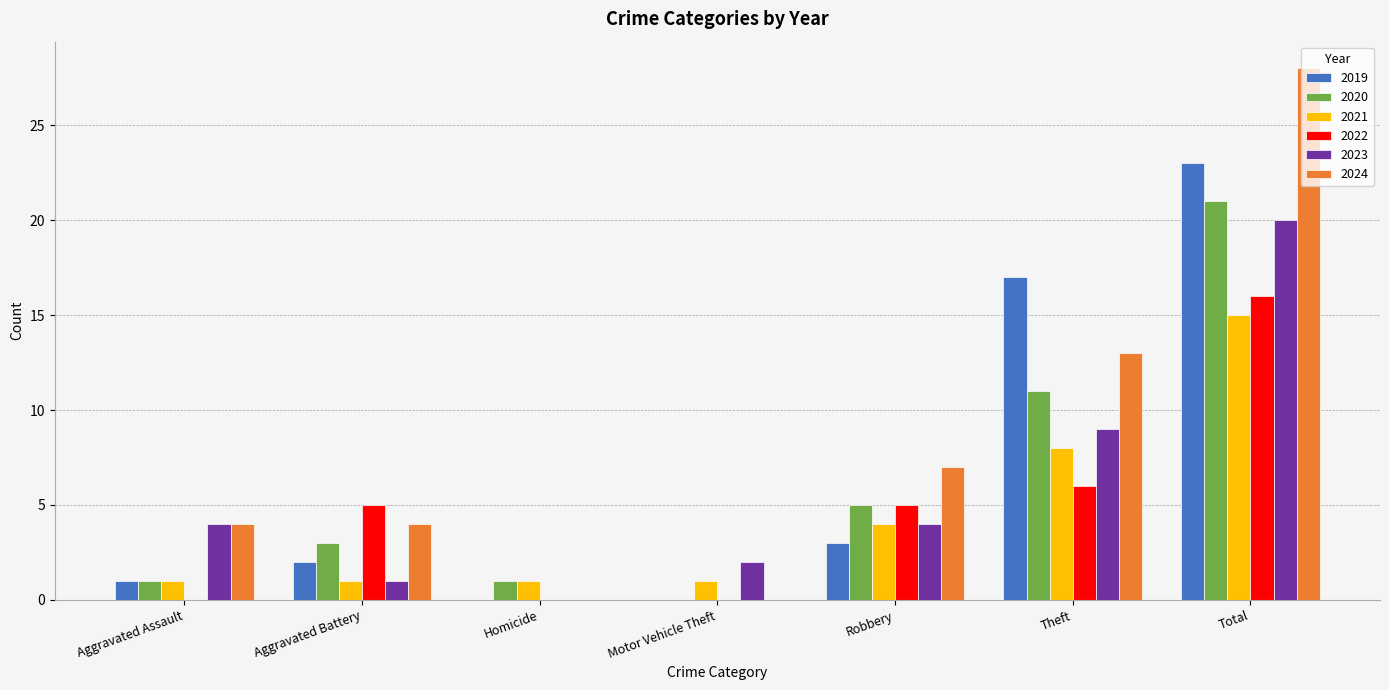

Reading right to left, what are all the values shown in this chart?

2019: Total=23	Theft=17	Robbery=3	Motor Vehicle Theft=0	Homicide=0	Aggravated Battery=2	Aggravated Assault=1
2020: Total=21	Theft=11	Robbery=5	Motor Vehicle Theft=0	Homicide=1	Aggravated Battery=3	Aggravated Assault=1
2021: Total=15	Theft=8	Robbery=4	Motor Vehicle Theft=1	Homicide=1	Aggravated Battery=1	Aggravated Assault=1
2022: Total=16	Theft=6	Robbery=5	Motor Vehicle Theft=0	Homicide=0	Aggravated Battery=5	Aggravated Assault=0
2023: Total=20	Theft=9	Robbery=4	Motor Vehicle Theft=2	Homicide=0	Aggravated Battery=1	Aggravated Assault=4
2024: Total=28	Theft=13	Robbery=7	Motor Vehicle Theft=0	Homicide=0	Aggravated Battery=4	Aggravated Assault=4